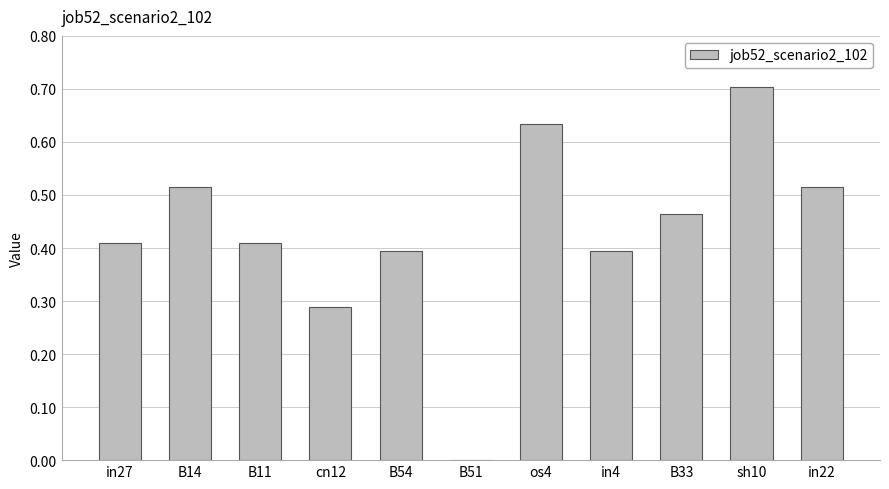

Are the bars grouped side by side (vs. stacked)?

No